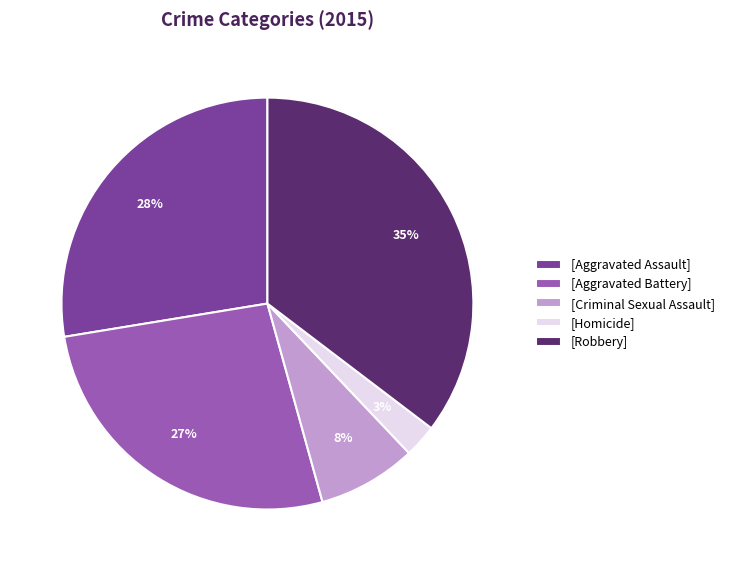

Combined, do [Aggravated Assault] and [Homicide] account for over 50%?

No